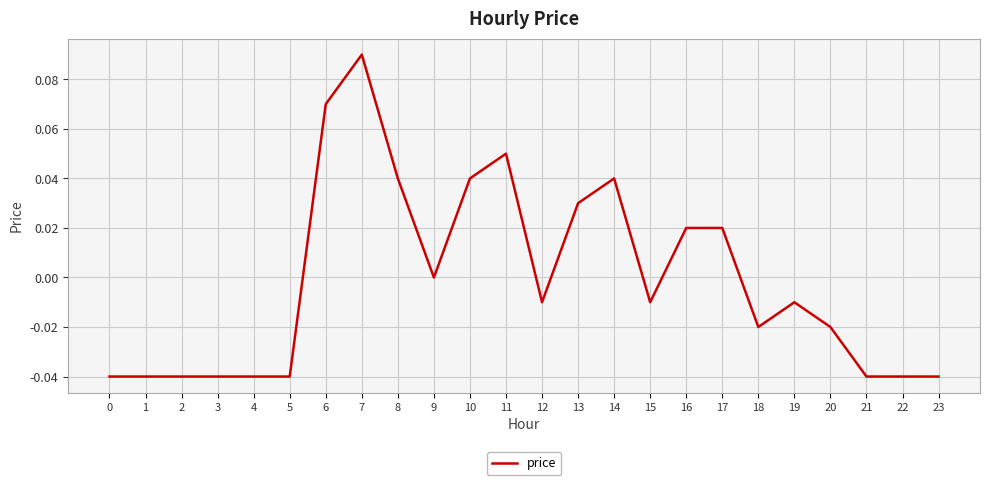

What is the change in value from 0 to 16?

+0.1